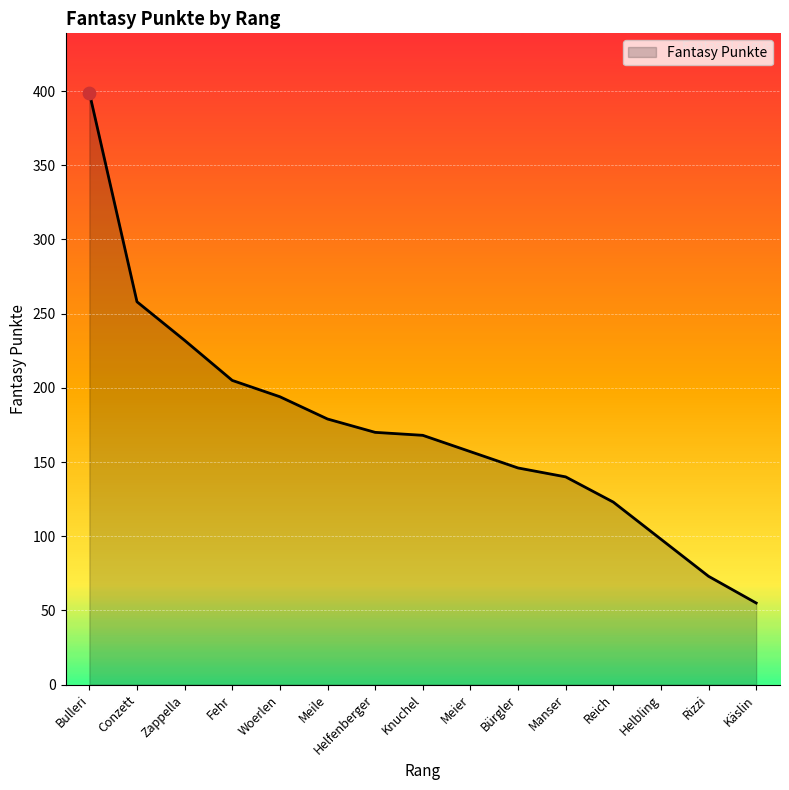

Approximately how many times larger is the value at Helfenberger compared to Meile?

0.9